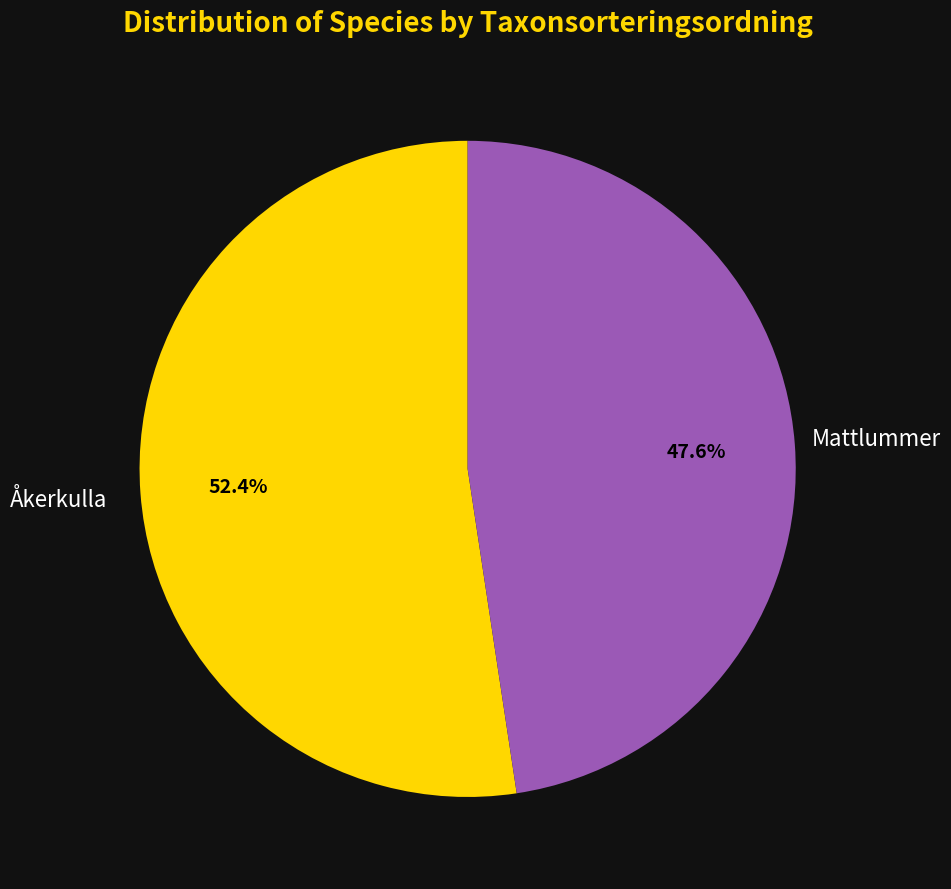

What is the total percentage of Åkerkulla and Mattlummer?

100.0%